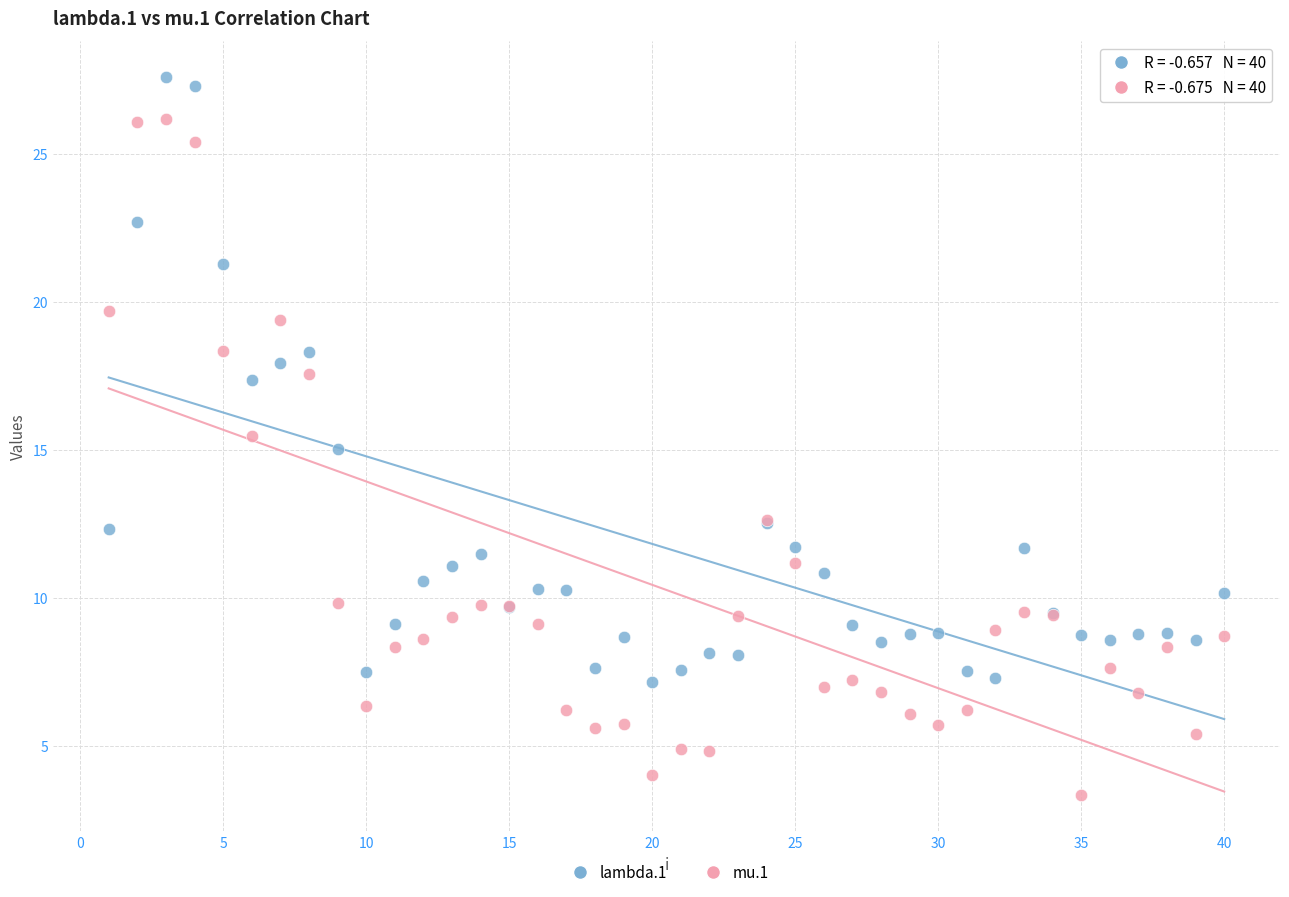

Which series has the largest Y range (max minus min)?

mu.1